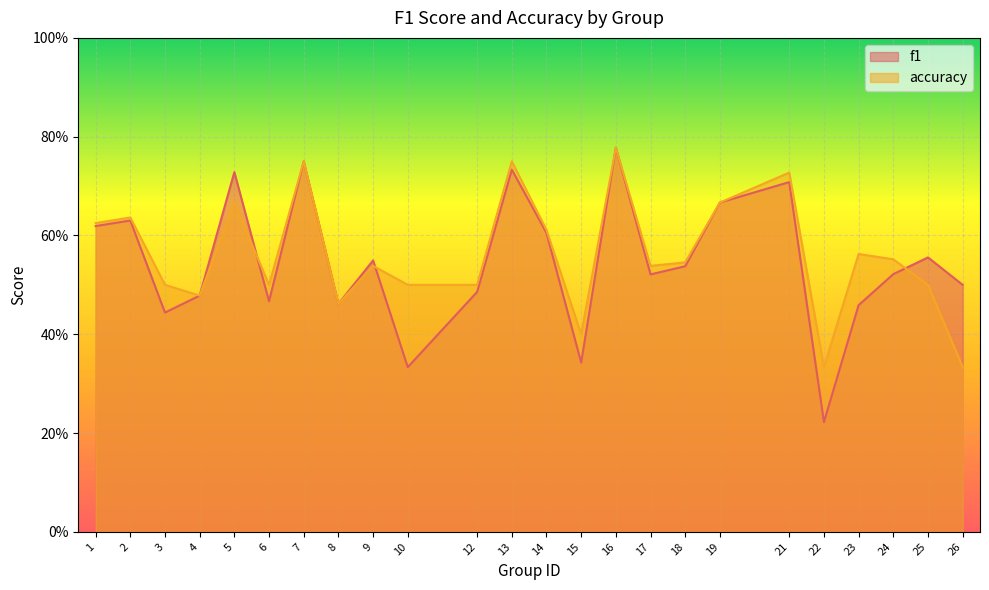

Reading left to right, what are all the values shown in this chart?

f1: 1=0.6	2=0.6	3=0.4	4=0.5	5=0.7	6=0.5	7=0.8	8=0.5	9=0.5	10=0.3	12=0.5	13=0.7	14=0.6	15=0.3	16=0.8	17=0.5	18=0.5	19=0.7	21=0.7	22=0.2	23=0.5	24=0.5	25=0.6	26=0.5
accuracy: 1=0.6	2=0.6	3=0.5	4=0.5	5=0.7	6=0.5	7=0.8	8=0.5	9=0.5	10=0.5	12=0.5	13=0.8	14=0.6	15=0.4	16=0.8	17=0.5	18=0.5	19=0.7	21=0.7	22=0.3	23=0.6	24=0.6	25=0.5	26=0.3